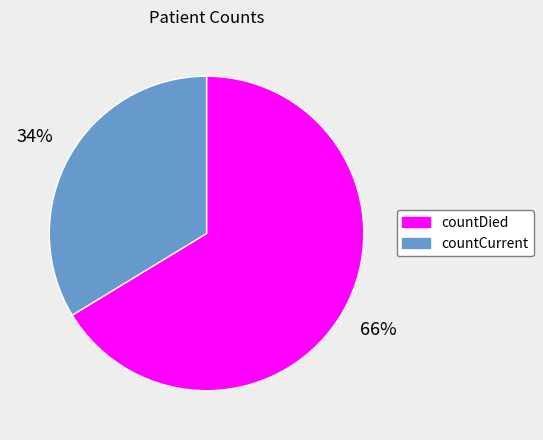

To the nearest percent, what percentage of the pie is countDied?

66%